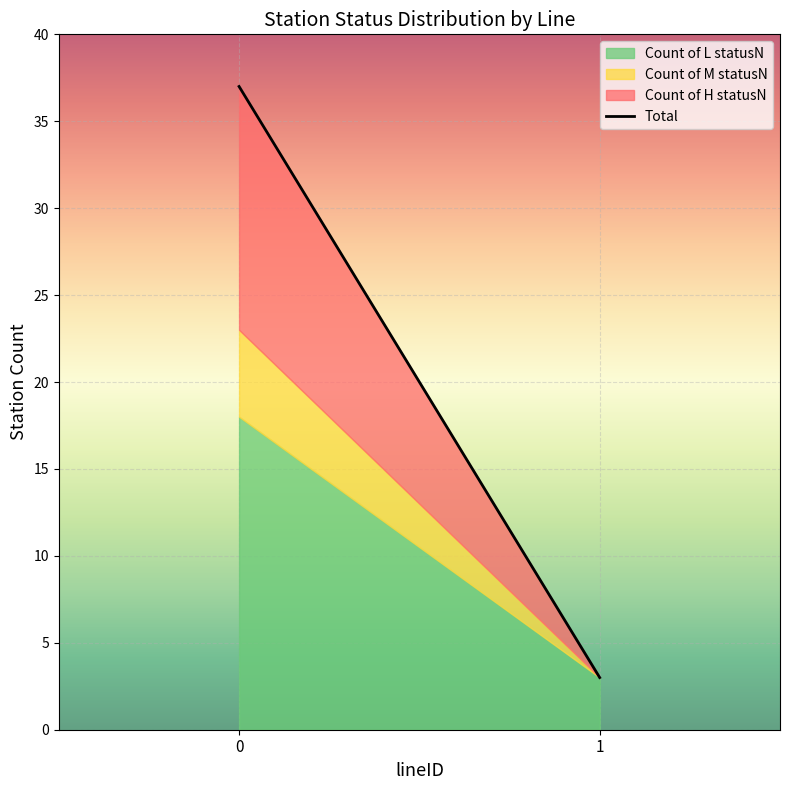

What is the sum of all values?

40